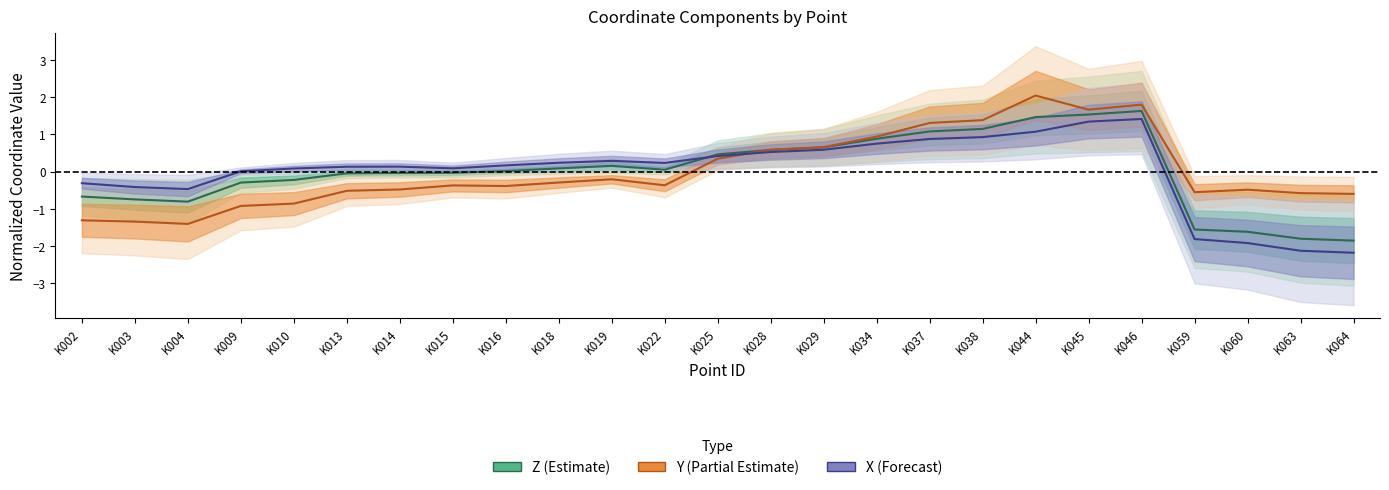

Which label corresponds to the largest value in the chart?

K044